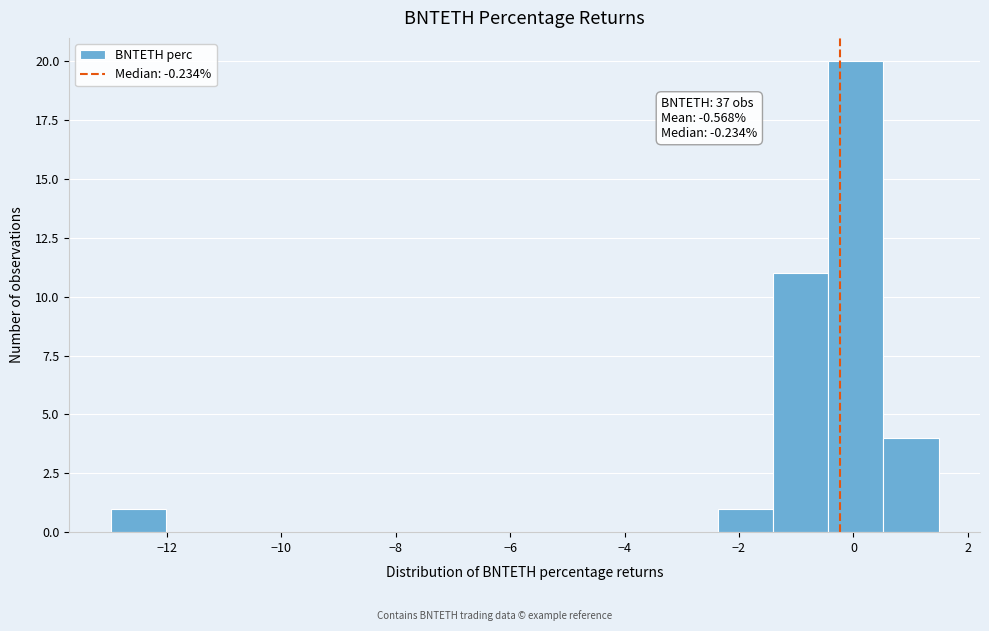

Over which range of the x-axis is the bar tallest?

-0.4 to 0.6